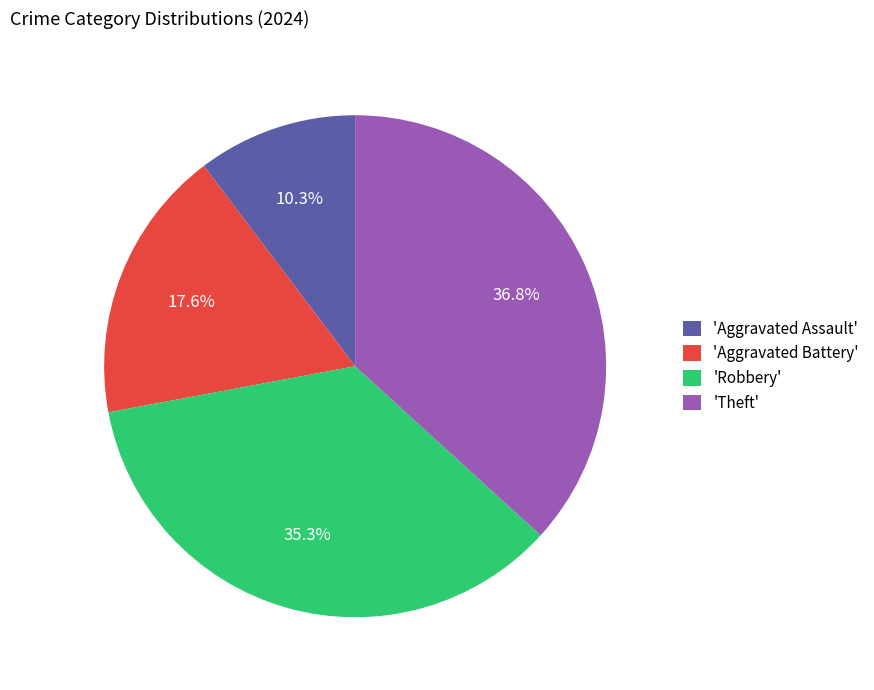

What is the largest slice in the pie chart?

'Theft'